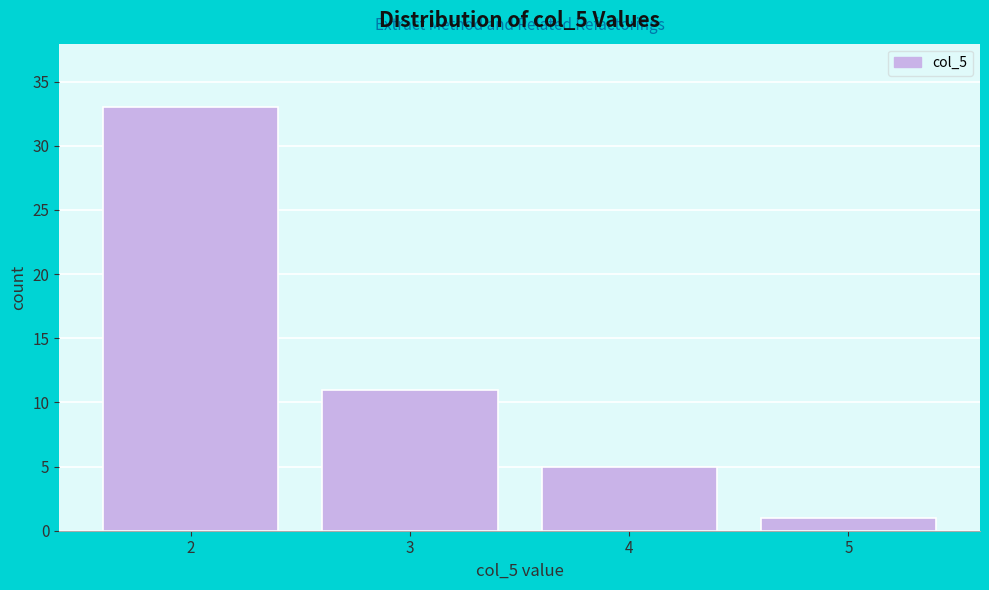

Which range on the x-axis has the tallest bar?

1.5 to 2.5